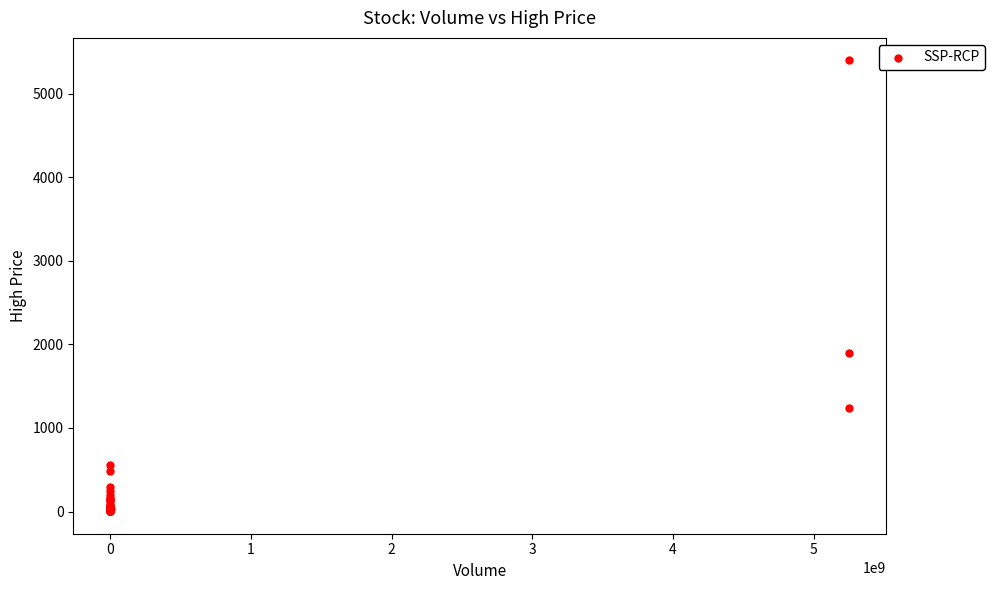

What Y value in the scatter plot is closest to 2700?

1899.7